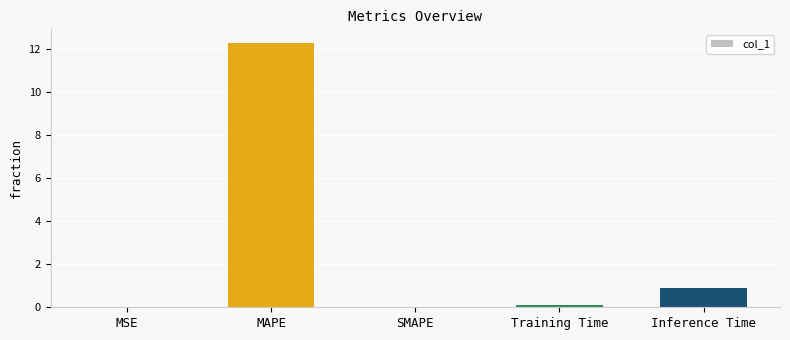

What is the sum of all values?

13.3